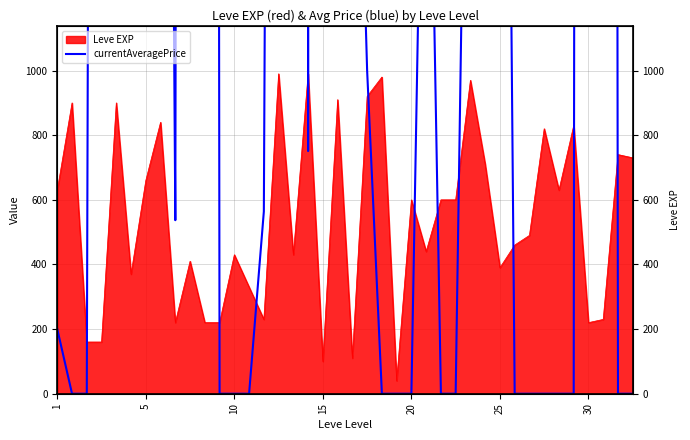

True or false: the data has more than 0 interior local peaks.

True